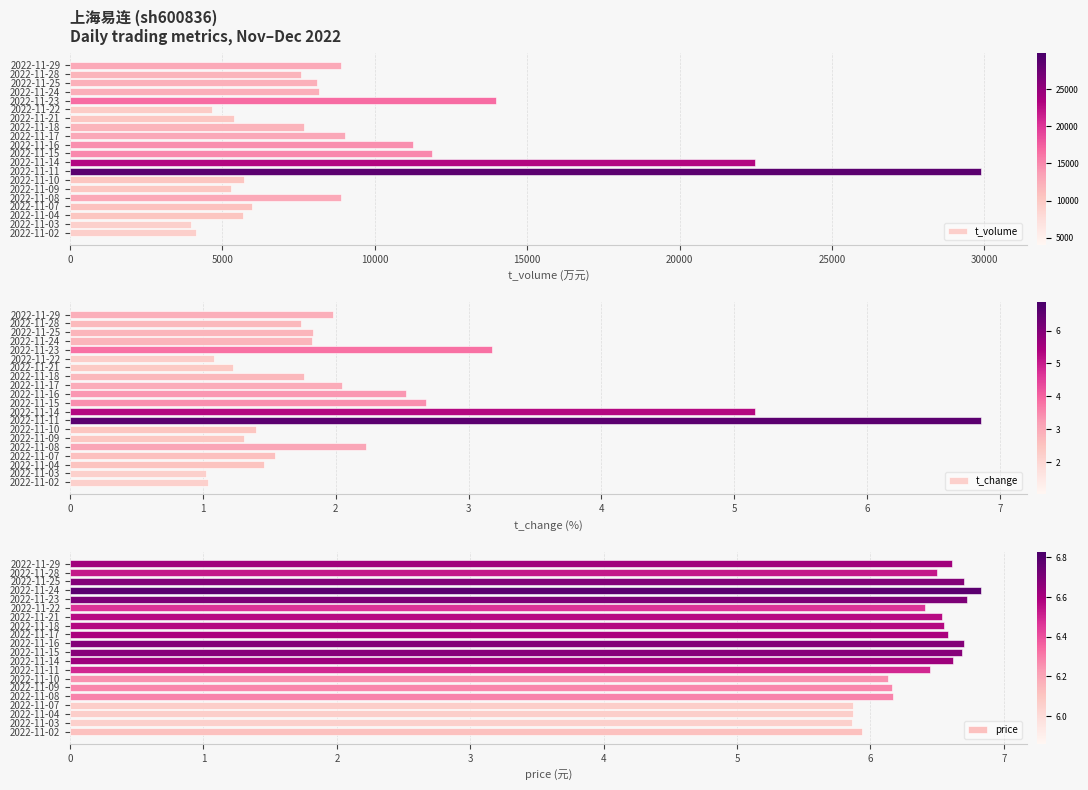

List the series in order of their peak value, lowest first.

price, t_change, t_volume